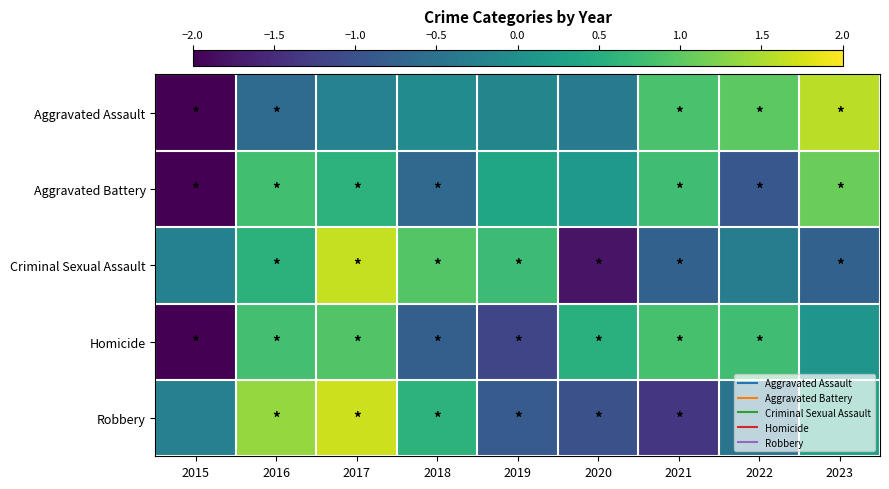

Between 2019 and 2021, which series saw the biggest shift?

Homicide